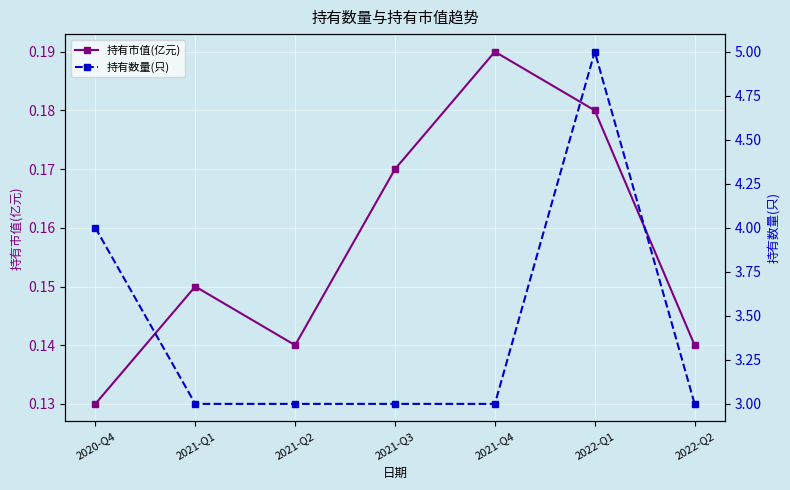

What is the difference between the maximum and minimum values in the 持有数量(只) series?

2.0